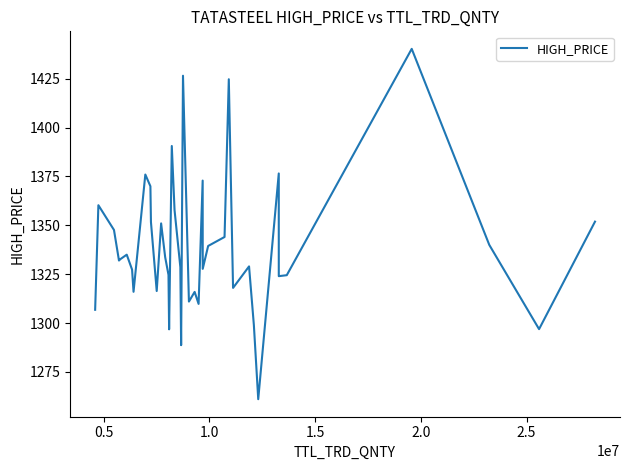

What is the maximum value shown in the chart?

1440.3